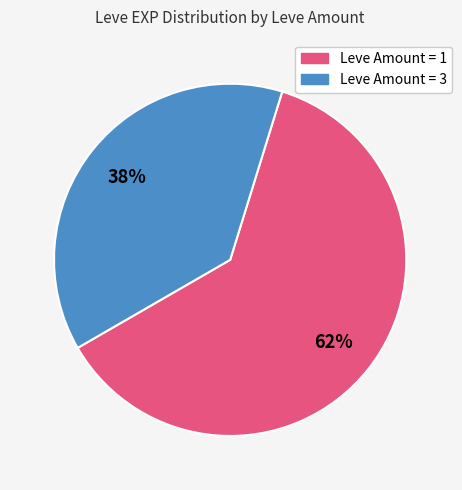

Is there any slice that represents more than half of the pie?

Yes